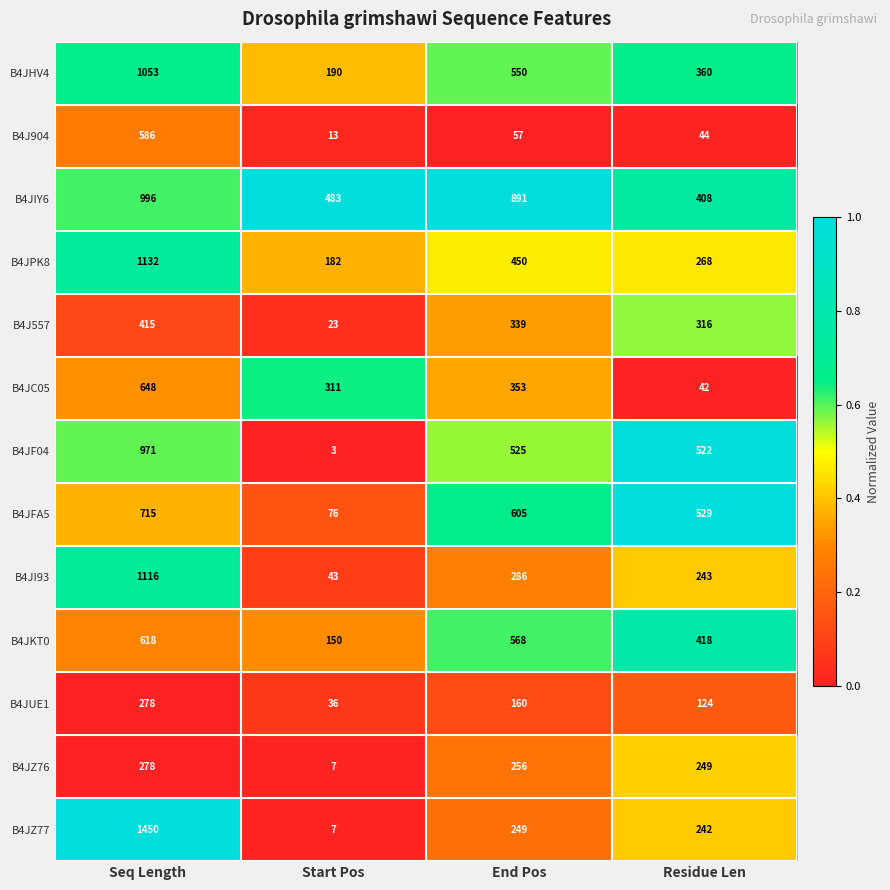

Which series has the widest spread of values?

B4JZ77